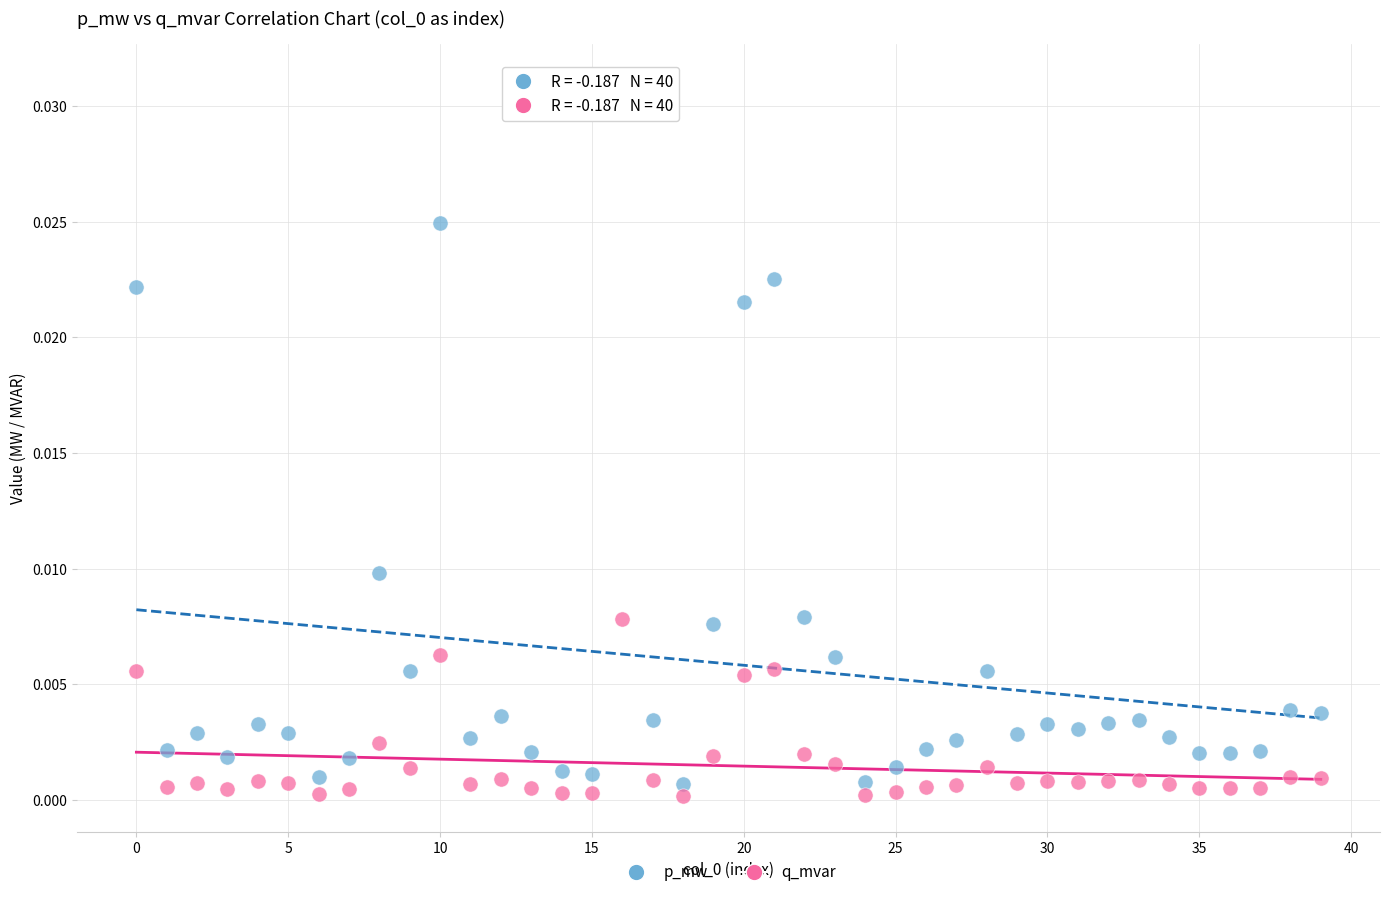

Which series has the largest Y range (max minus min)?

p_mw